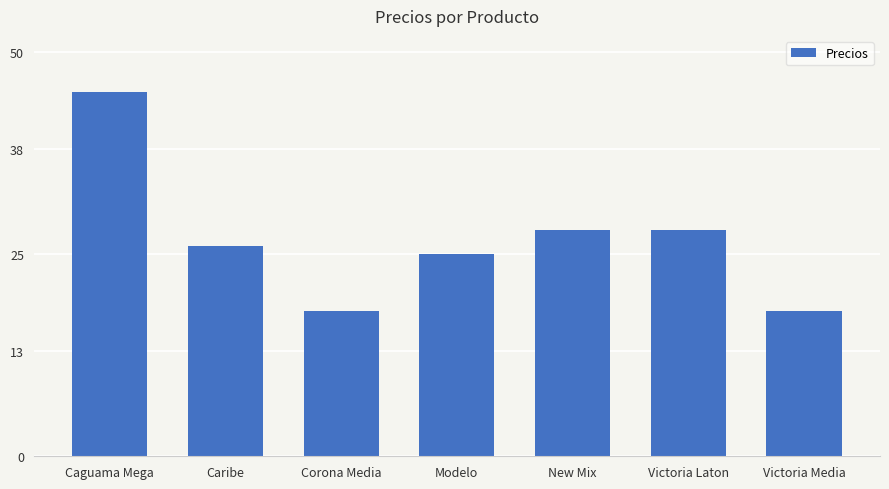

What is the minimum value shown in the chart?

18